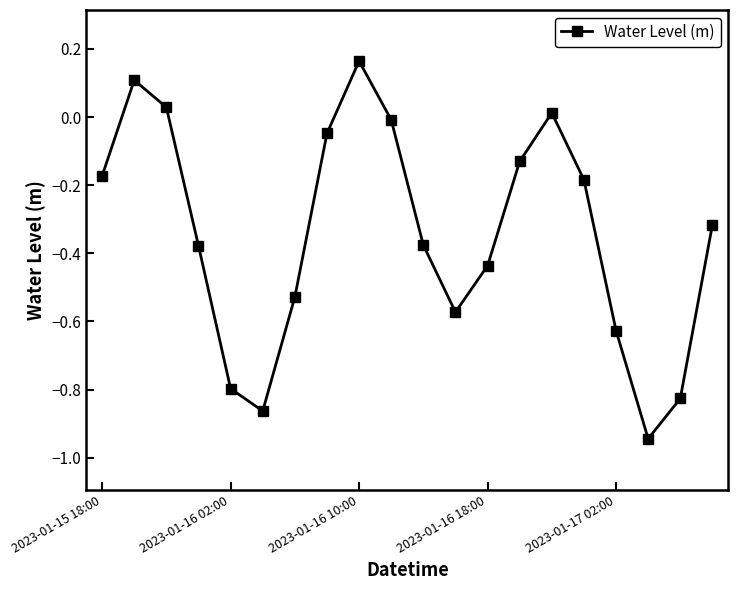

What is the difference between the second highest and second lowest values?

1.0